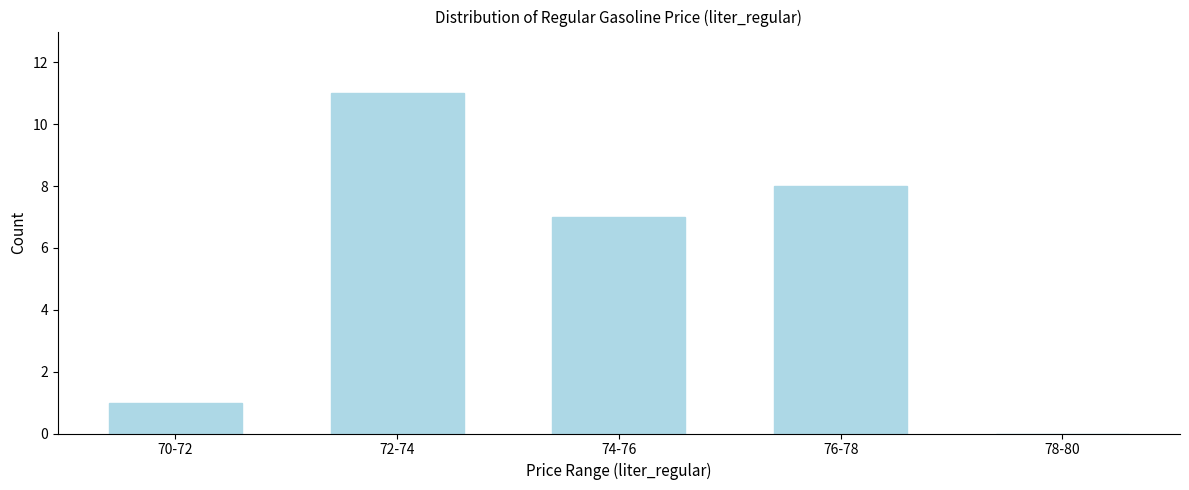

Reading right to left, what are all the values shown in this chart?

78-80=0	76-78=8	74-76=7	72-74=11	70-72=1